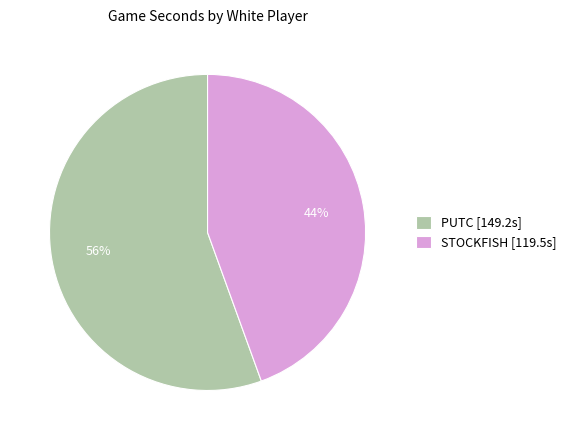

Between STOCKFISH [119.5s] and PUTC [149.2s], which is larger?

PUTC [149.2s]